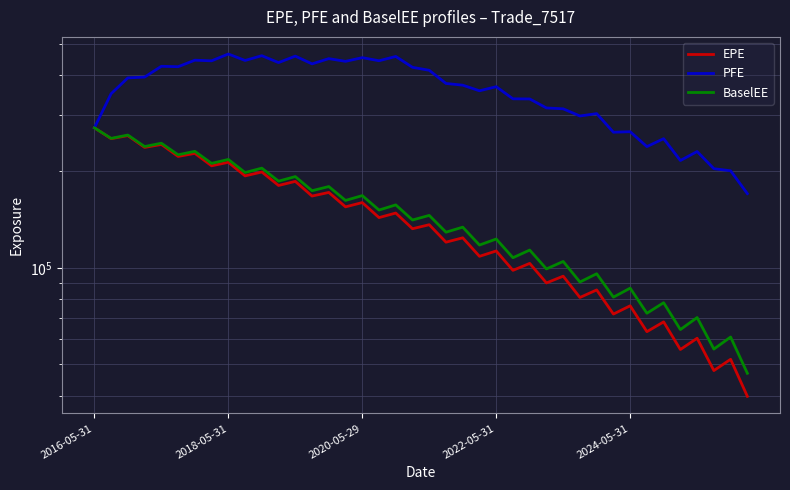

What is the sum of the BaselEE values at 31 and 29?

171354.8